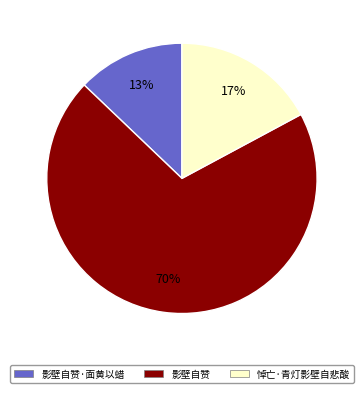

Do 悼亡·青灯影壁自悲酸 and 影壁自赞·面黄以蜡 together represent more than half of the pie?

No